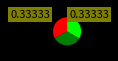

Is there any slice that represents more than half of the pie?

No